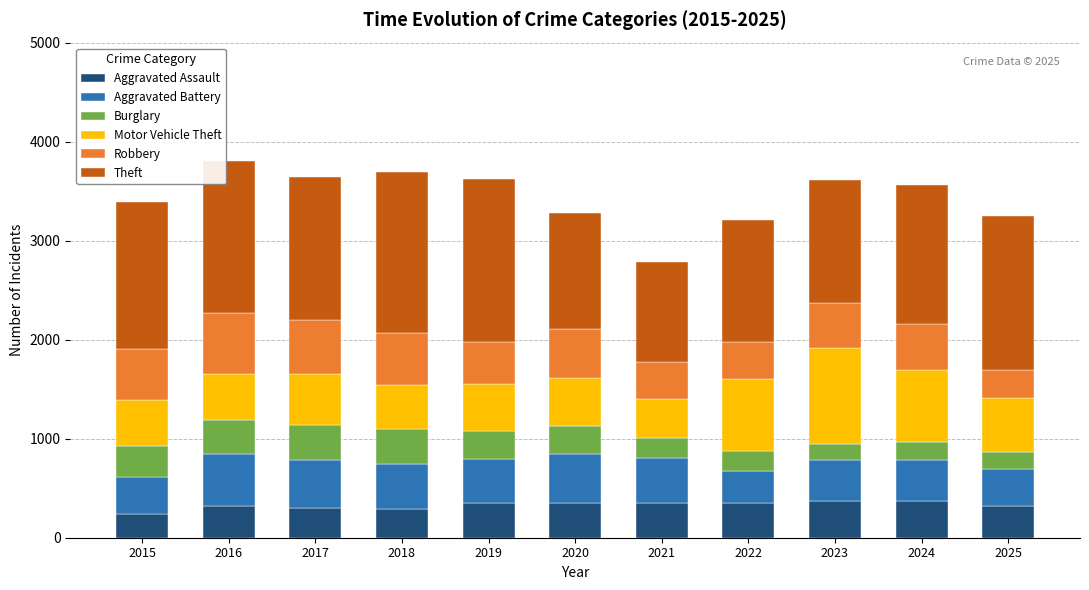

What is the average value of the Aggravated Assault series?

329